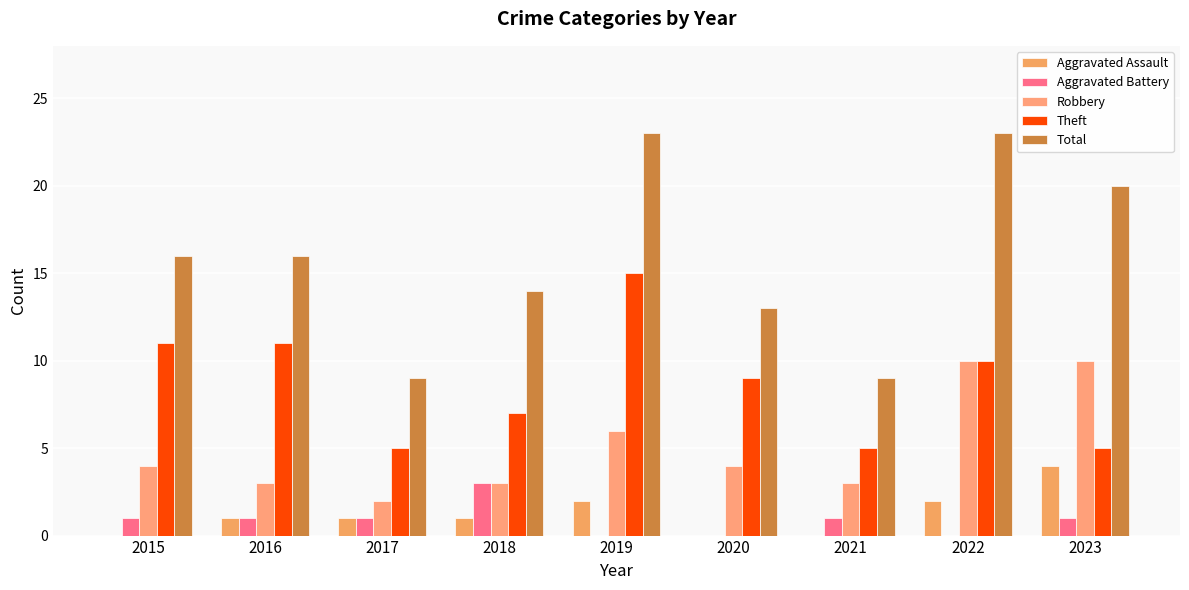

At how many categories does at least one series exceed 5?

9